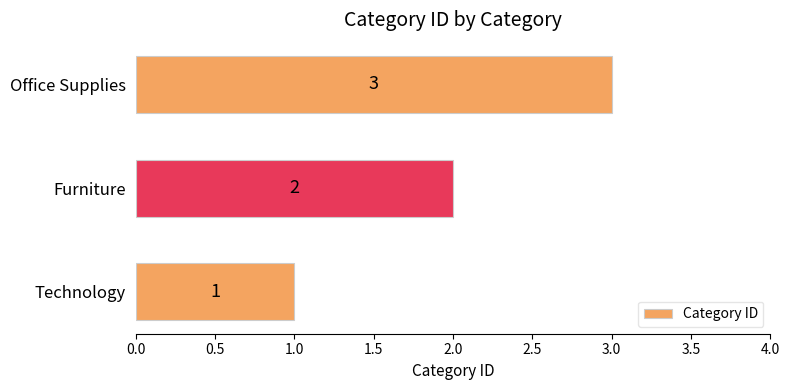

How many values are below 2?

1